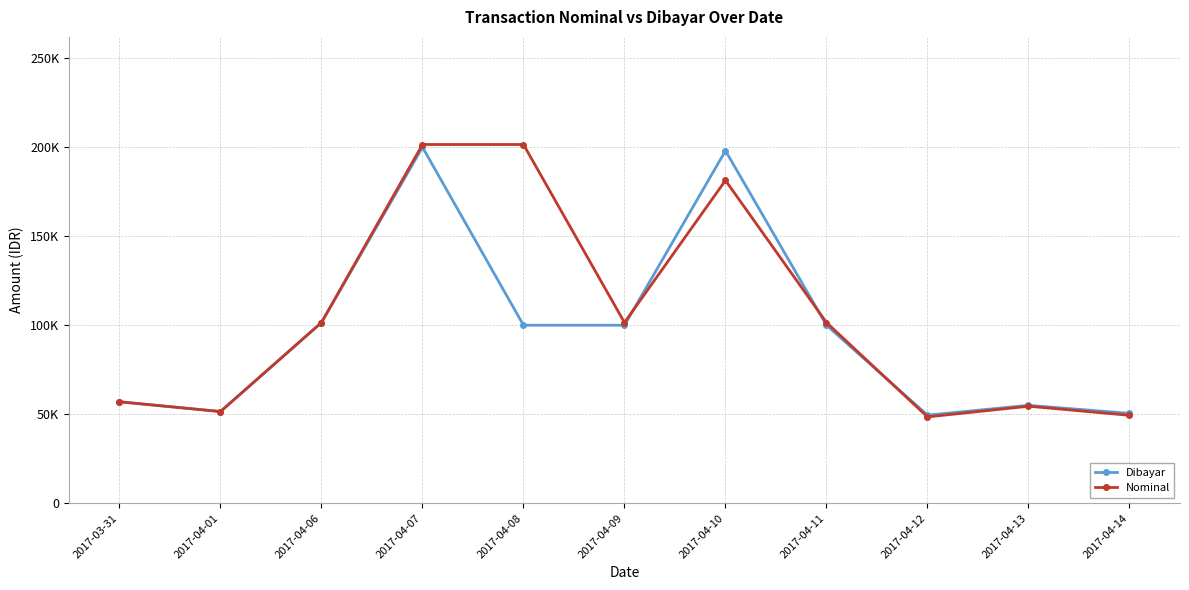

Rank the series by their average value, from lowest to highest.

Dibayar, Nominal